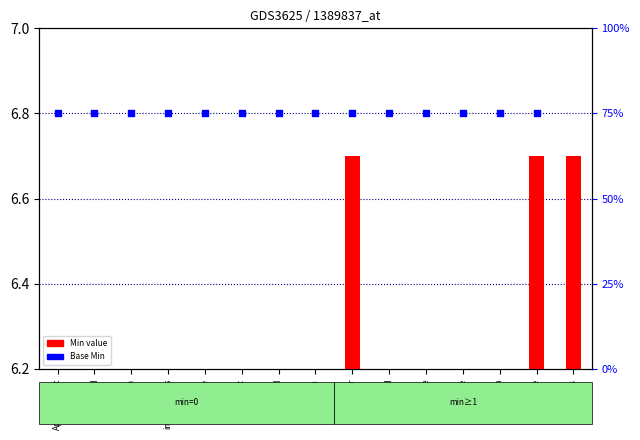

Which series reaches the minimum Y coordinate?

Min value